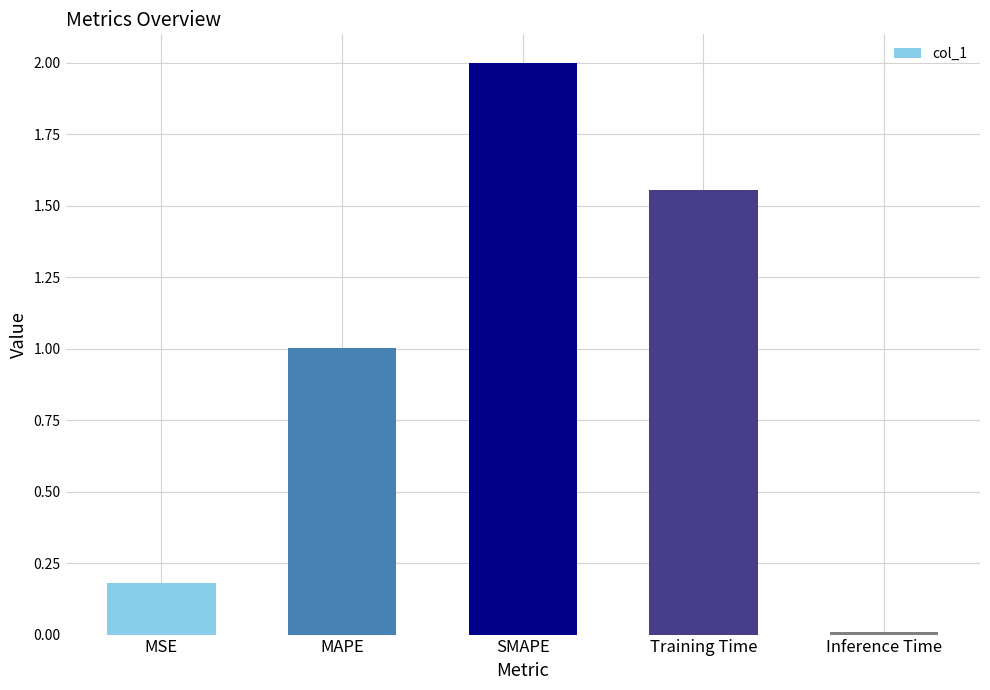

At which label is the value closest to 1?

MAPE